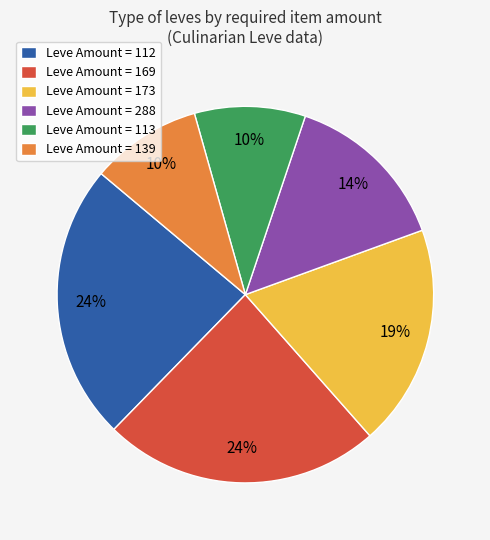

To the nearest percent, what is the combined percentage of Leve Amount = 288 and Leve Amount = 169?

38%